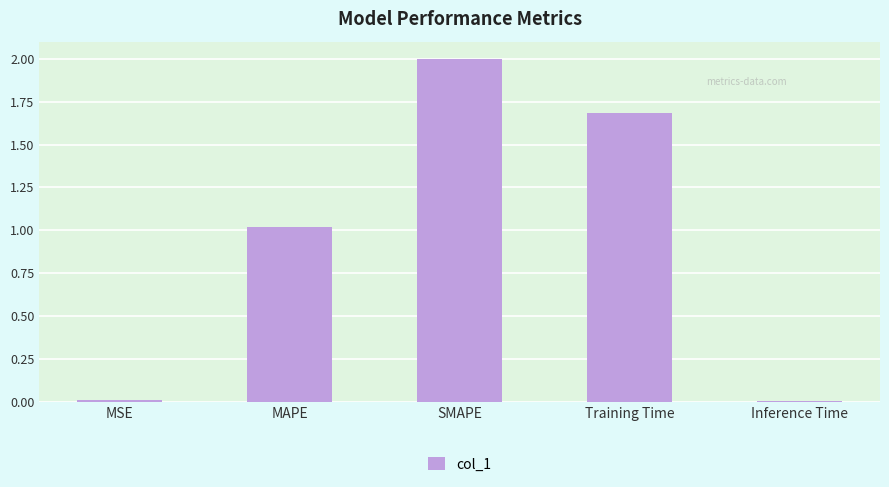

The chart shows a value of 2.0 at SMAPE. True or false?

True